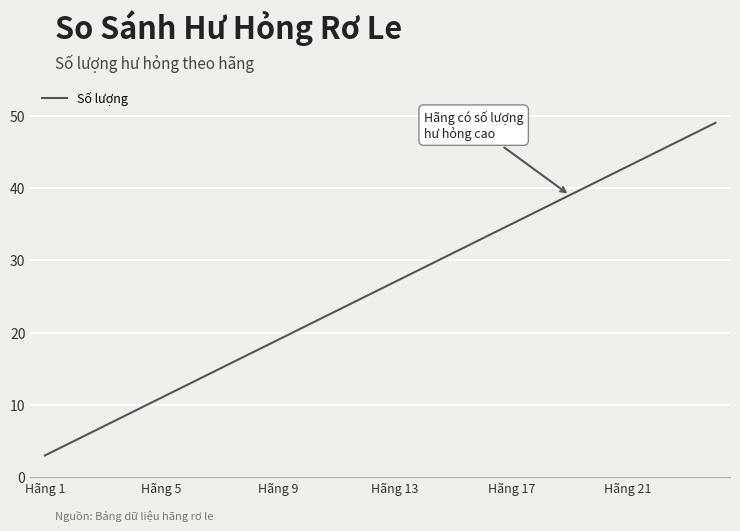

What is the difference between the maximum and minimum values?

46